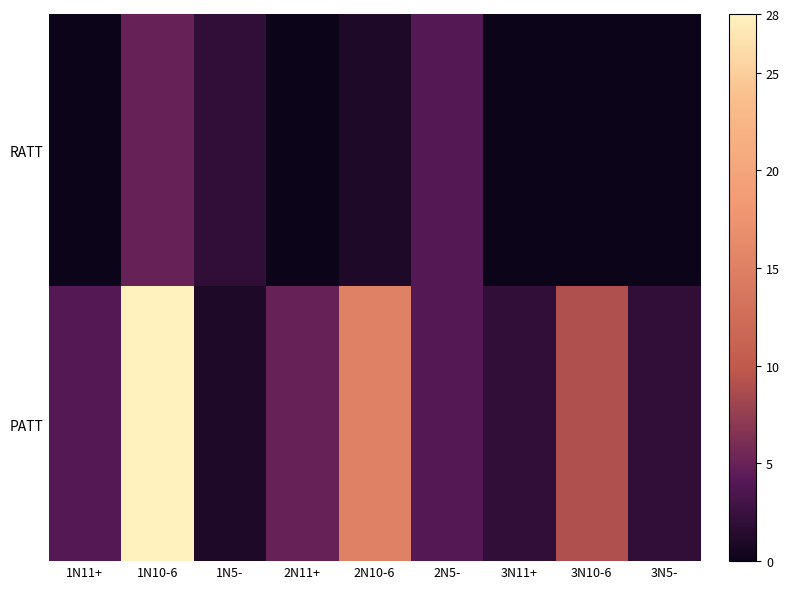

What is the maximum value shown in the chart?

28